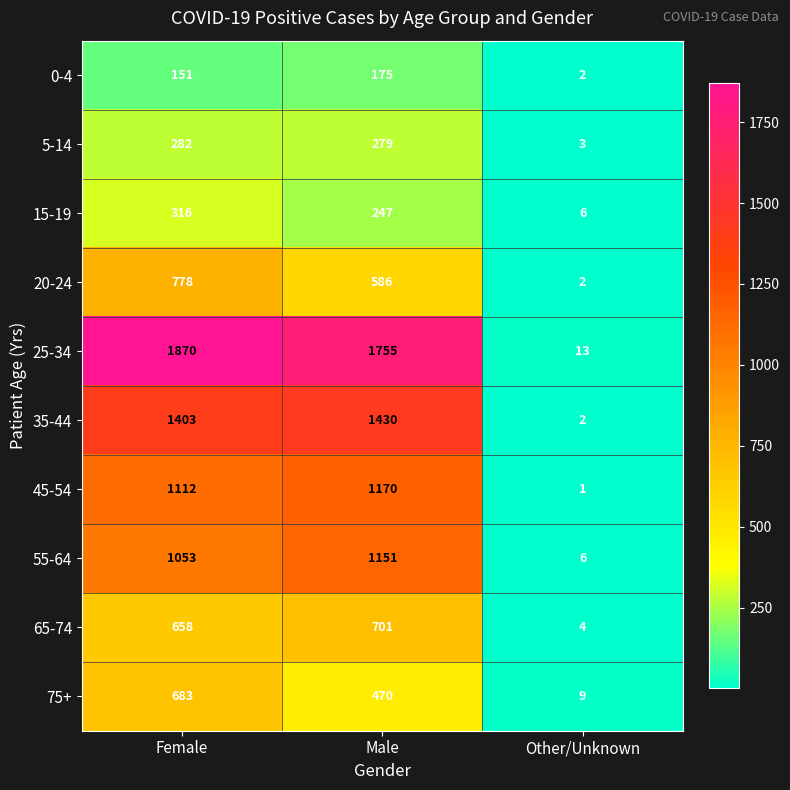

What is the total value across all series at Female?

8306